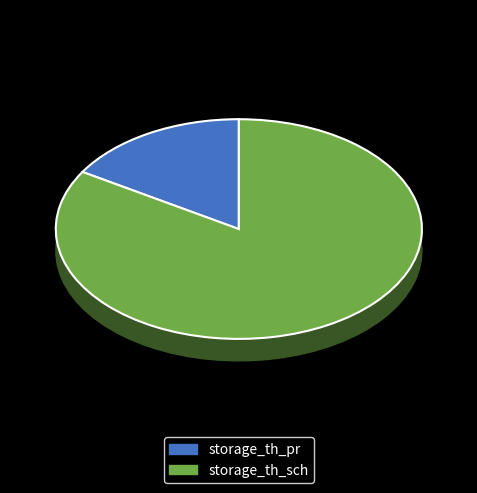

Which slice represents more than half of the pie?

storage_th_sch